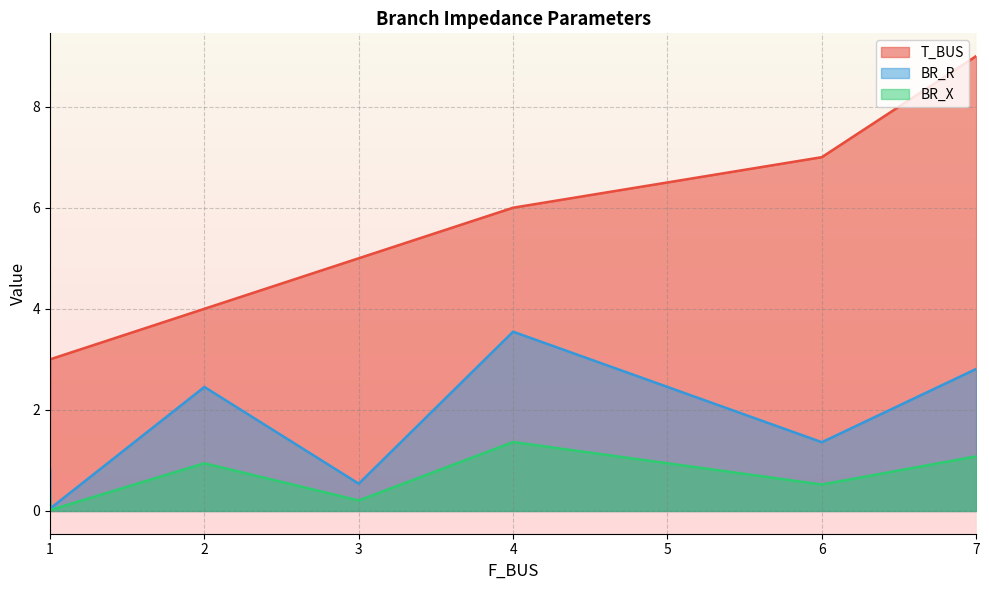

How many distinct data groups are displayed?

3